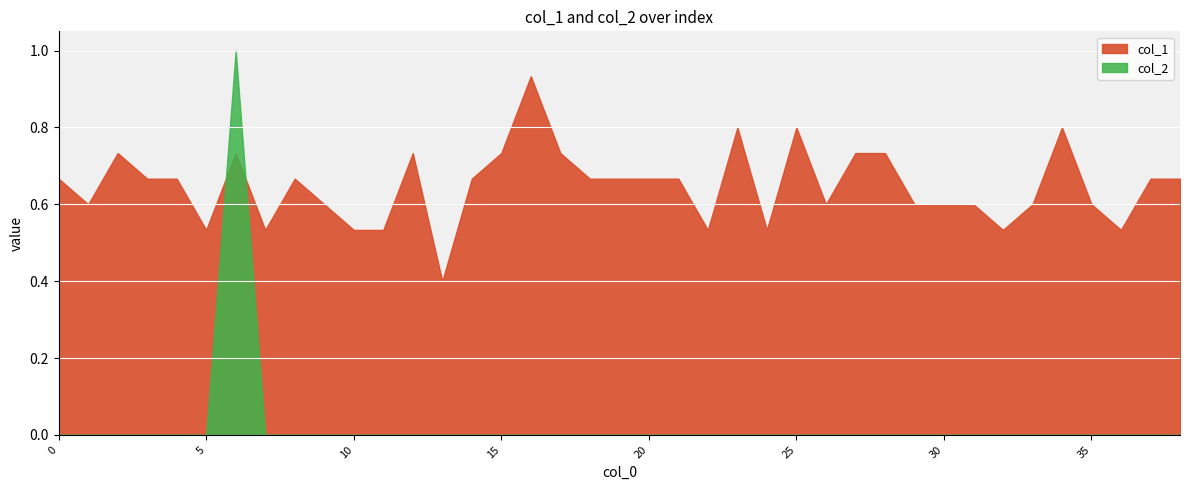

Read the col_1 value at 12.

0.7